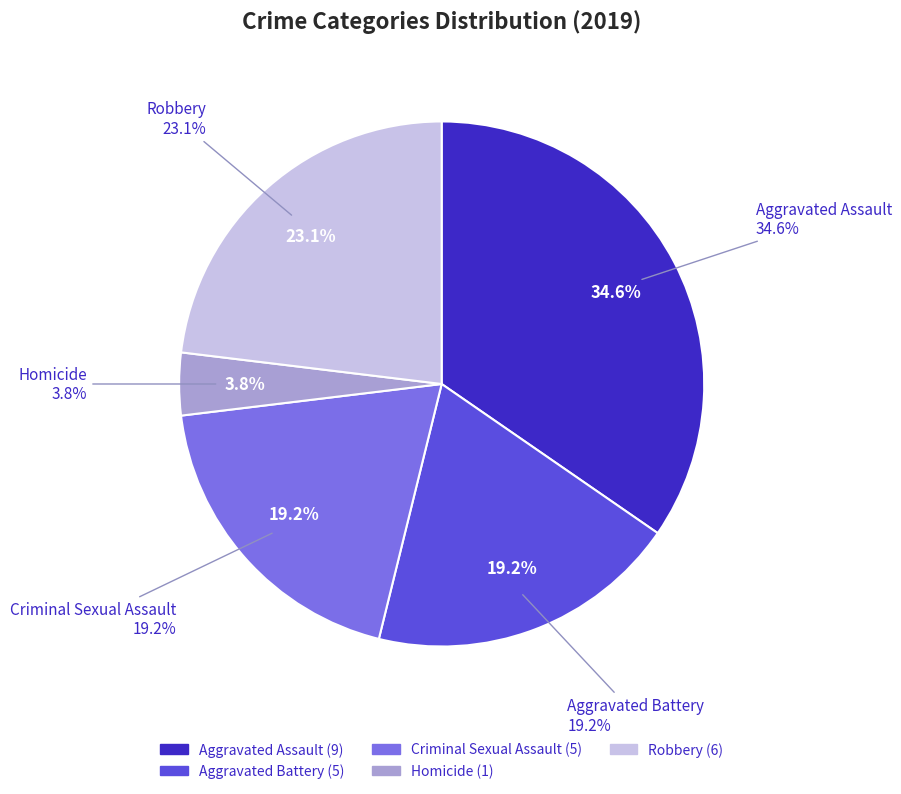

Does any single category account for the majority?

No